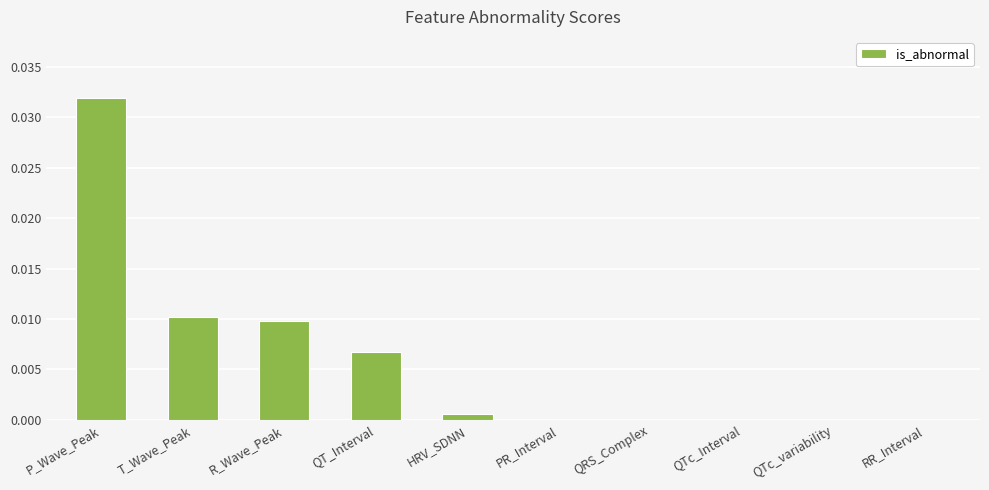

At which category does the chart reach its peak across all series?

P_Wave_Peak